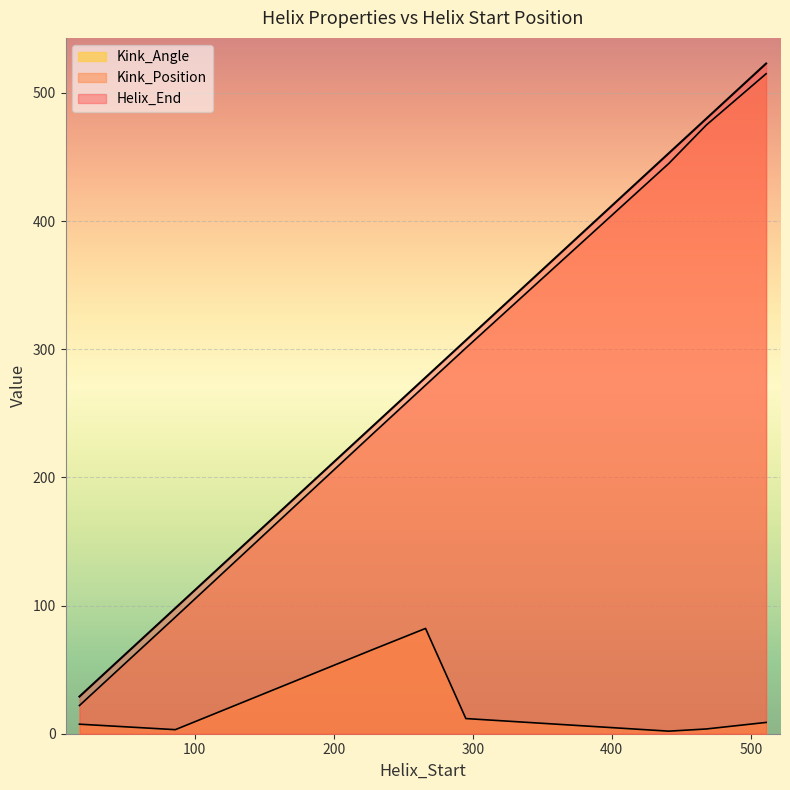

What are all the series names shown in the legend?

Helix_End, Kink_Position, Kink_Angle